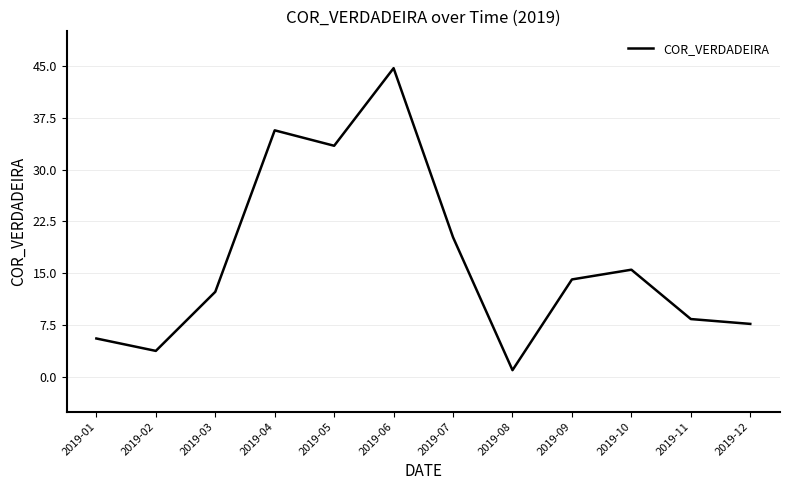

How many distinct data groups are displayed?

1